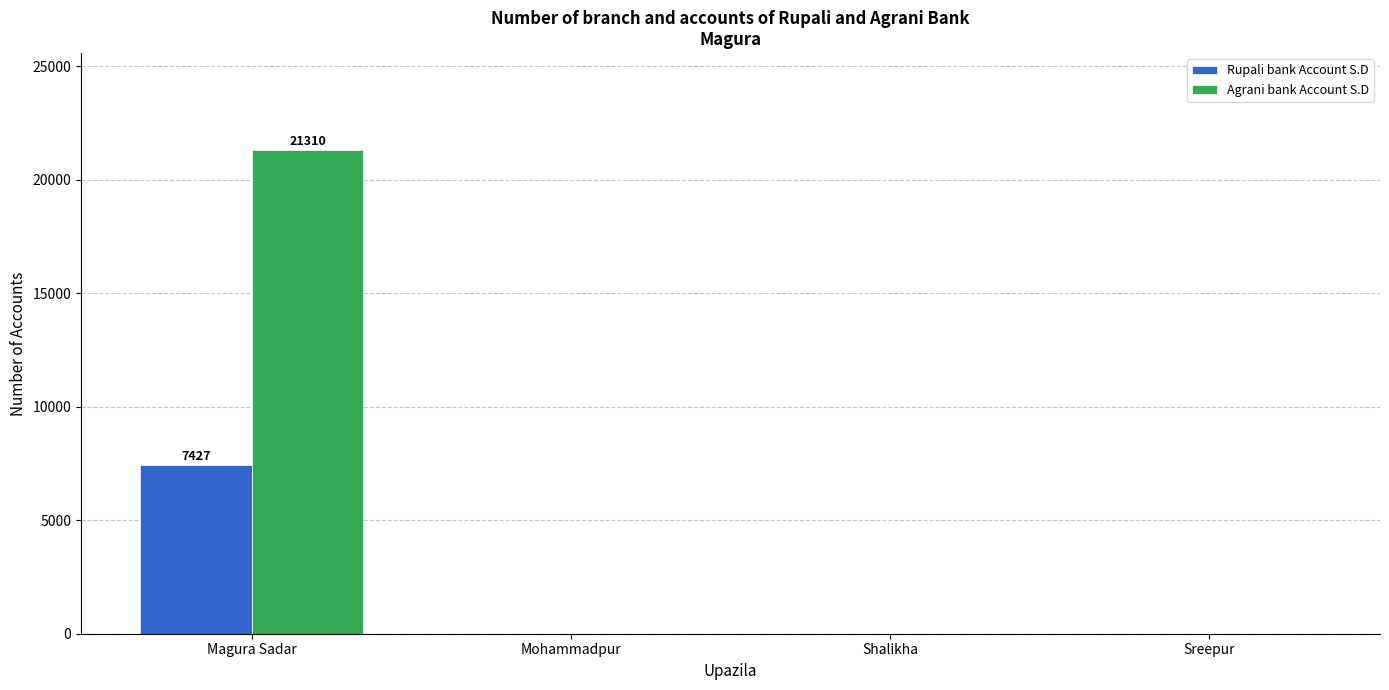

What is the sum of all Agrani bank Account S.D values?

21310